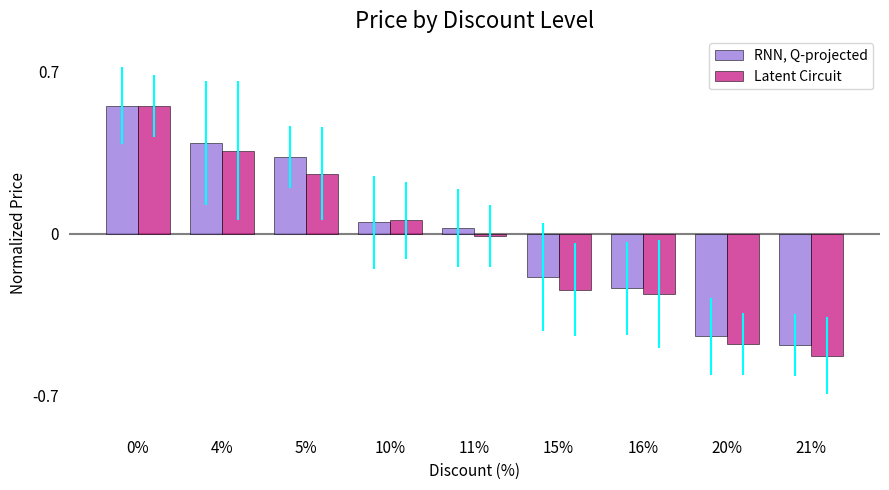

Which category has the lowest value in the RNN, Q-projected series?

21%